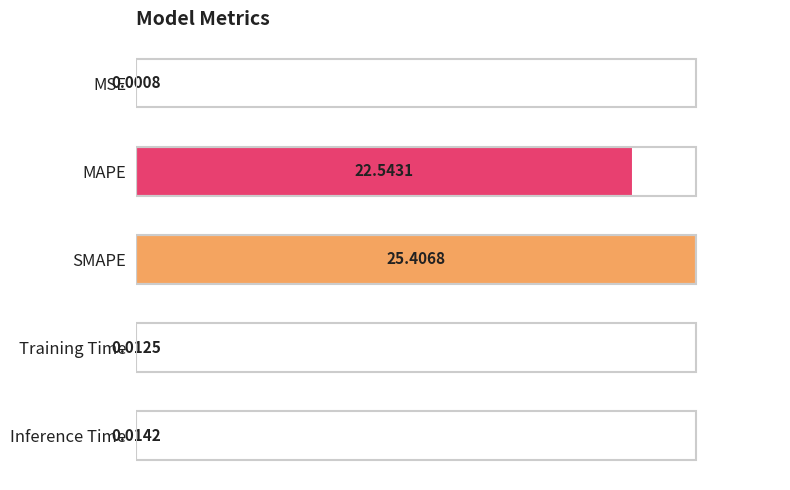

What is the sum of the values at Training Time and MAPE?

88.8